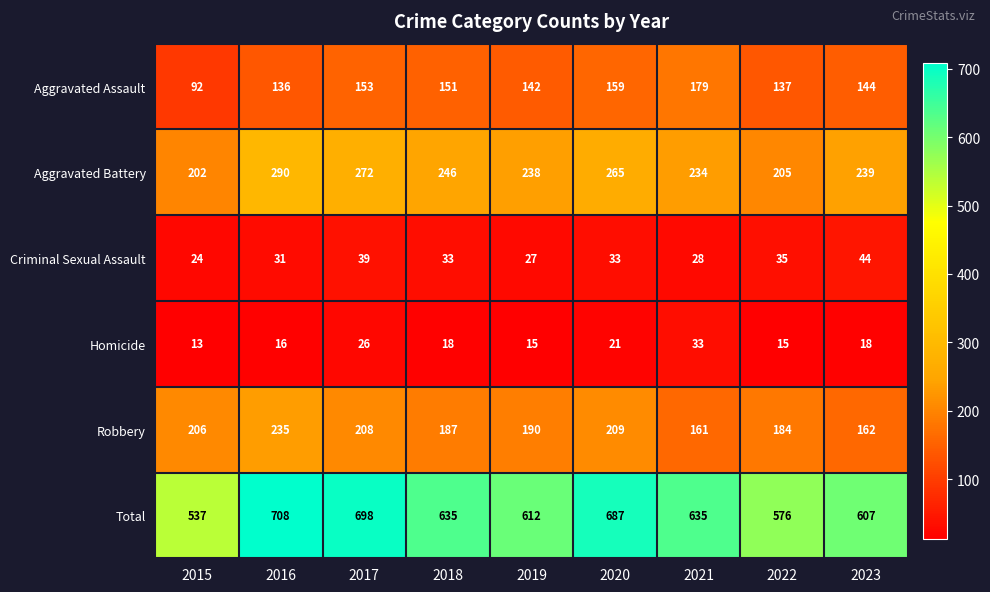

Rank the series by their maximum value, from lowest to highest.

Homicide, Criminal Sexual Assault, Aggravated Assault, Robbery, Aggravated Battery, Total